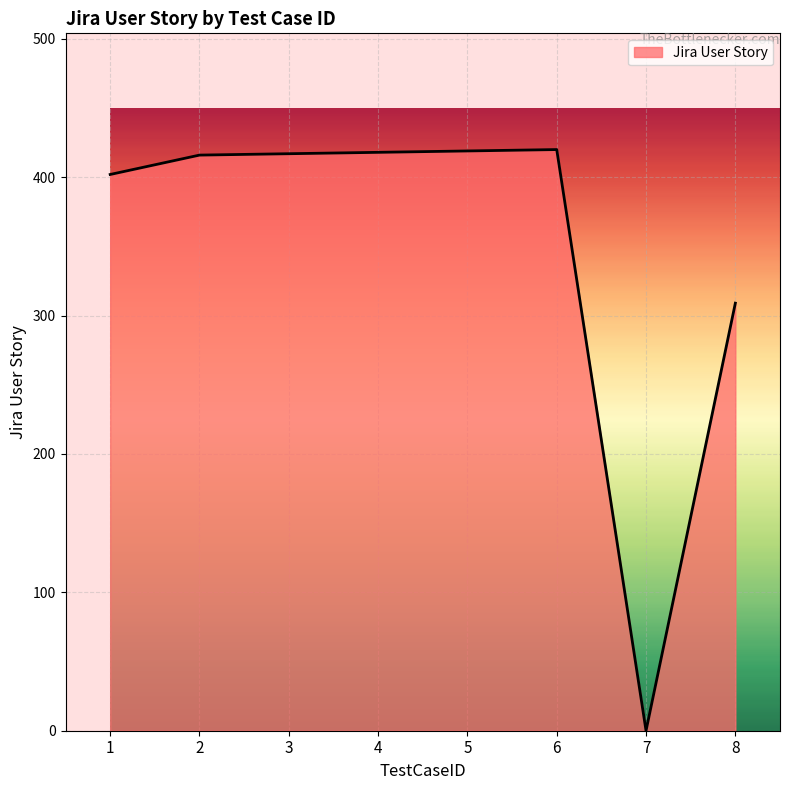

The value at 5 is 148. True or false?

False